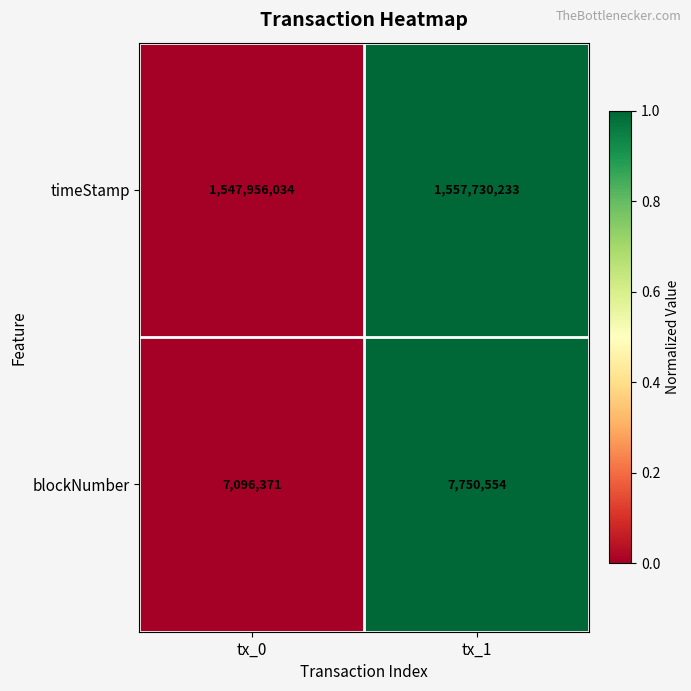

Is it true that timeStamp equals 1547956034 at tx_0?

True